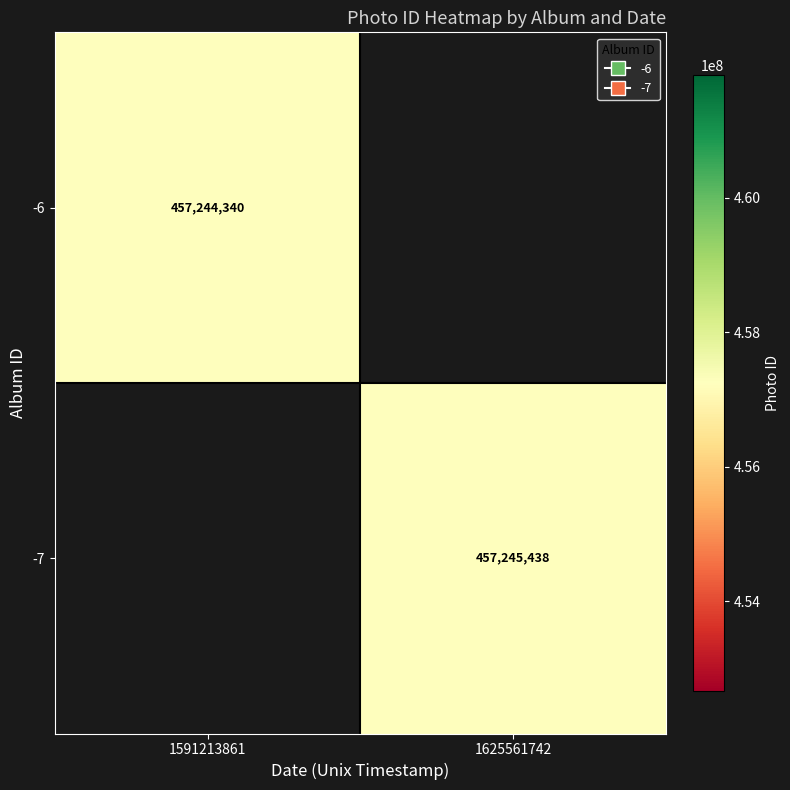

Is it true that -6 equals 128668011 at 1591213861?

False